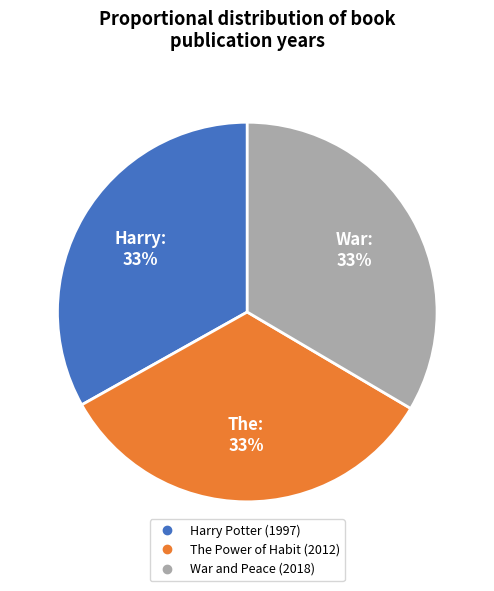

Does any single category account for the majority?

No